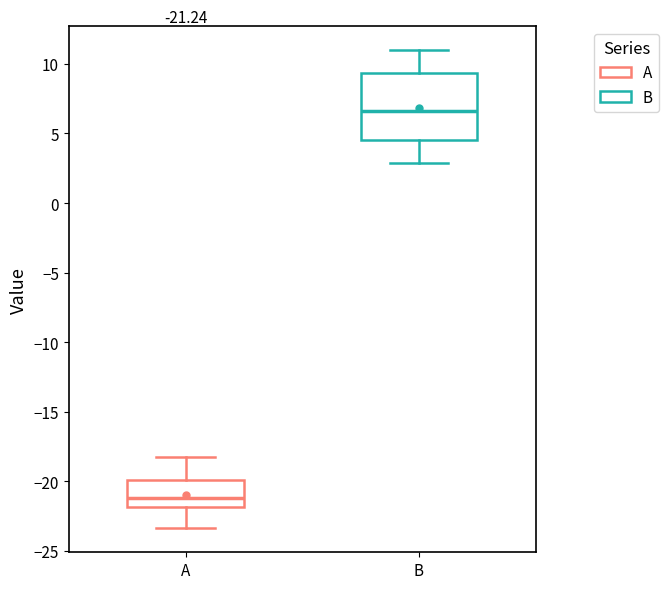

Which box's median line is the highest?

B